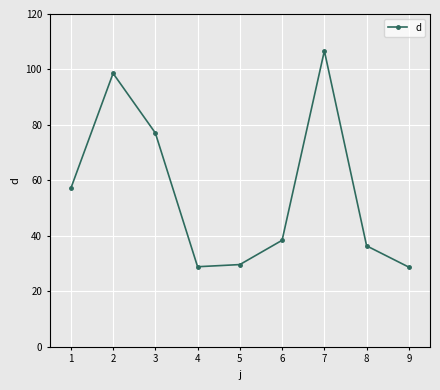

Is this an area chart (filled region under the line)?

No